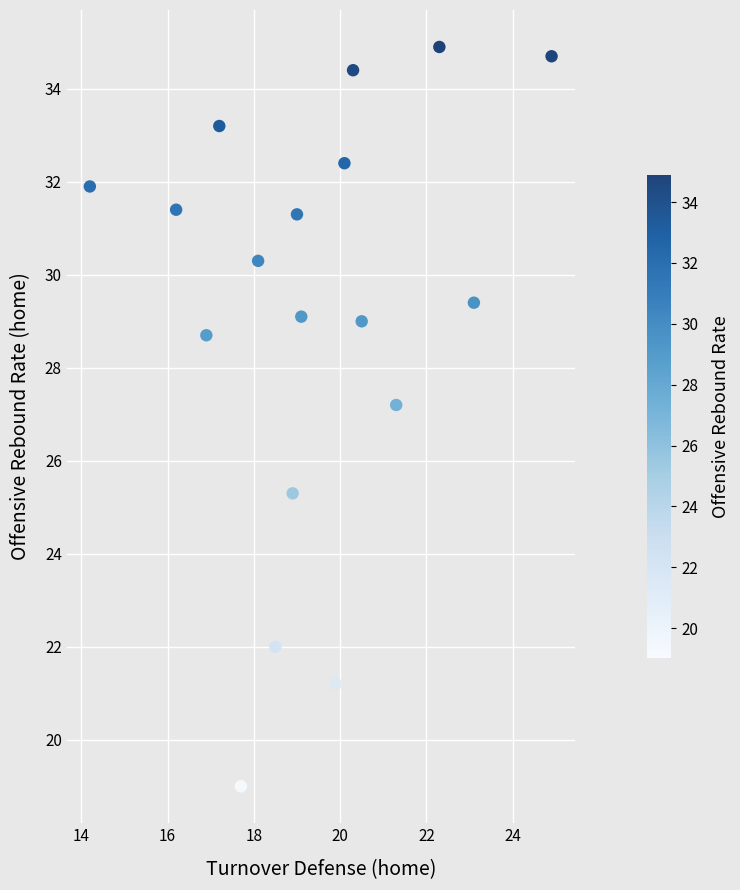

What Y value in the scatter plot is closest to 26?

25.3